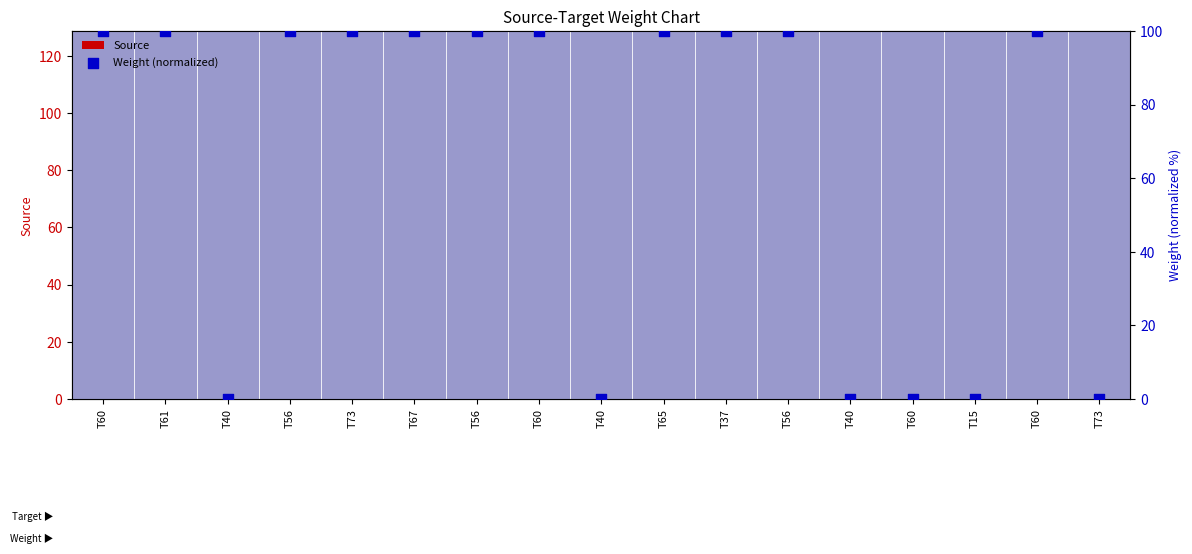

Is the value of Source at T73 greater than the value of Weight (normalized) at T56?

No